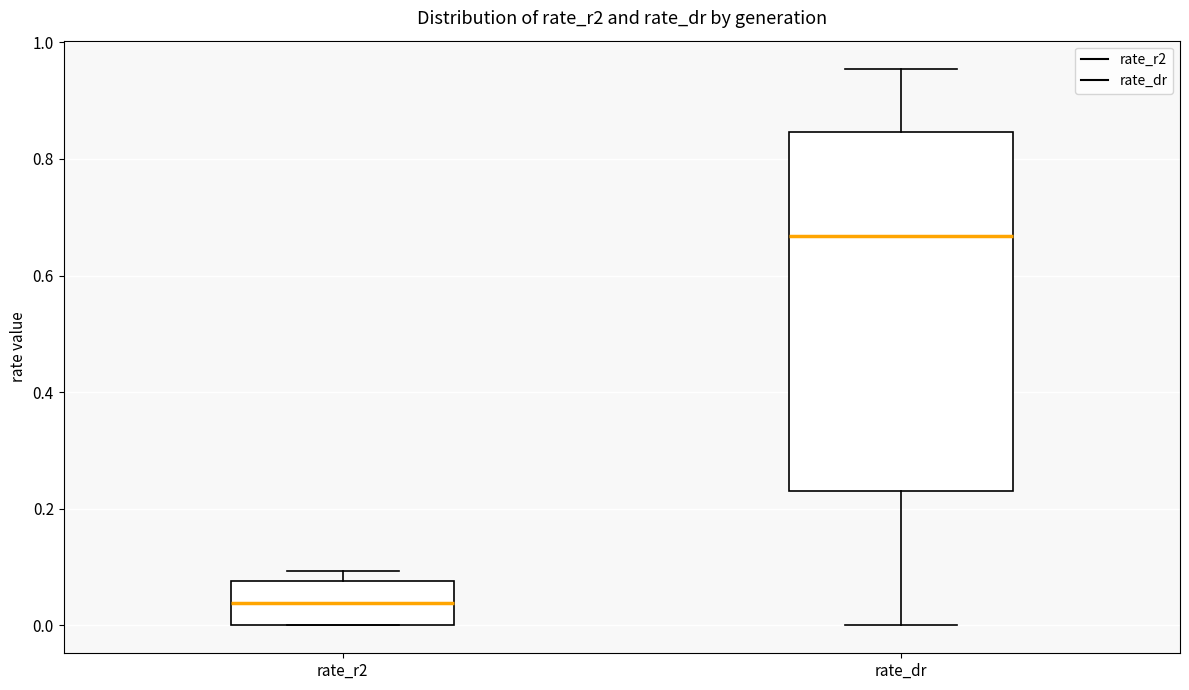

Comparing the boxes themselves (not the whiskers), which one is the tallest?

rate_dr